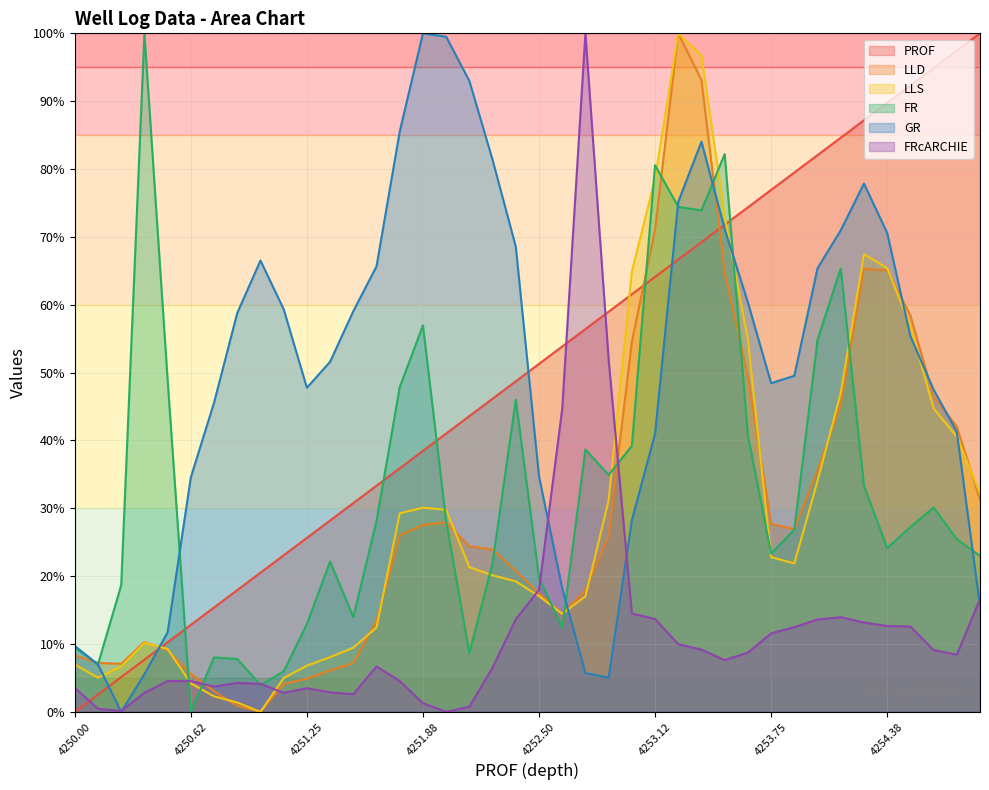

The LLS series shows 7.4 at 4253.875. True or false?

False